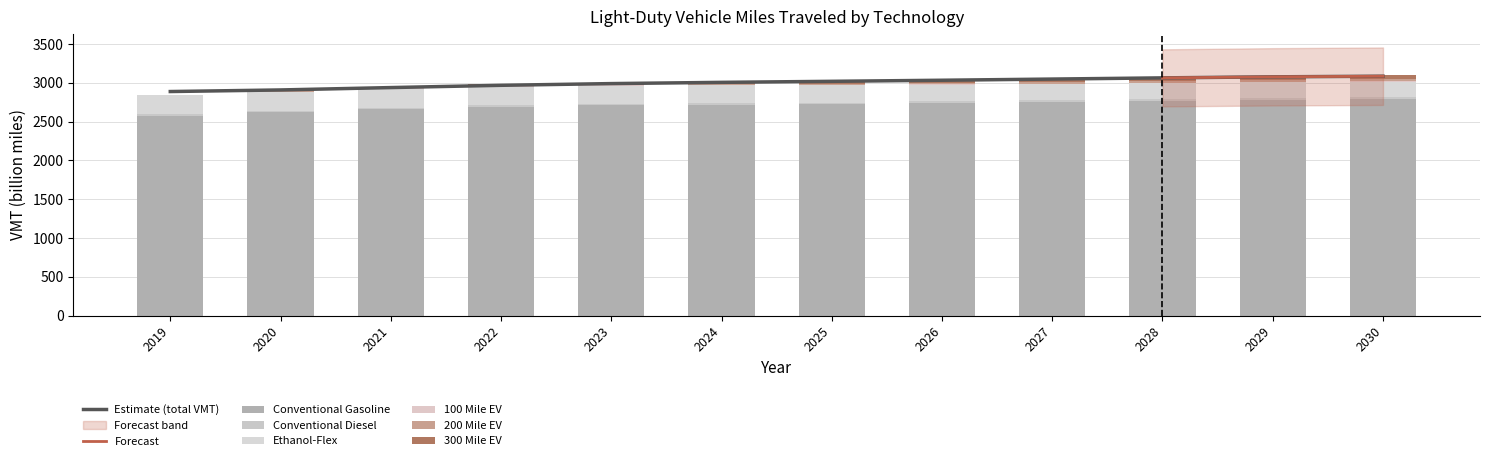

Between 2024 and 2030, which series saw the biggest shift?

Conventional Gasoline